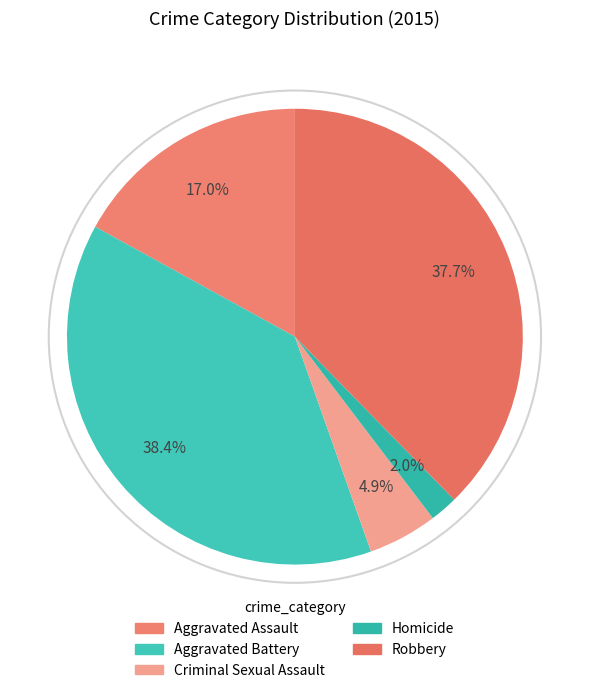

Between Robbery and Aggravated Battery, which is larger?

Aggravated Battery